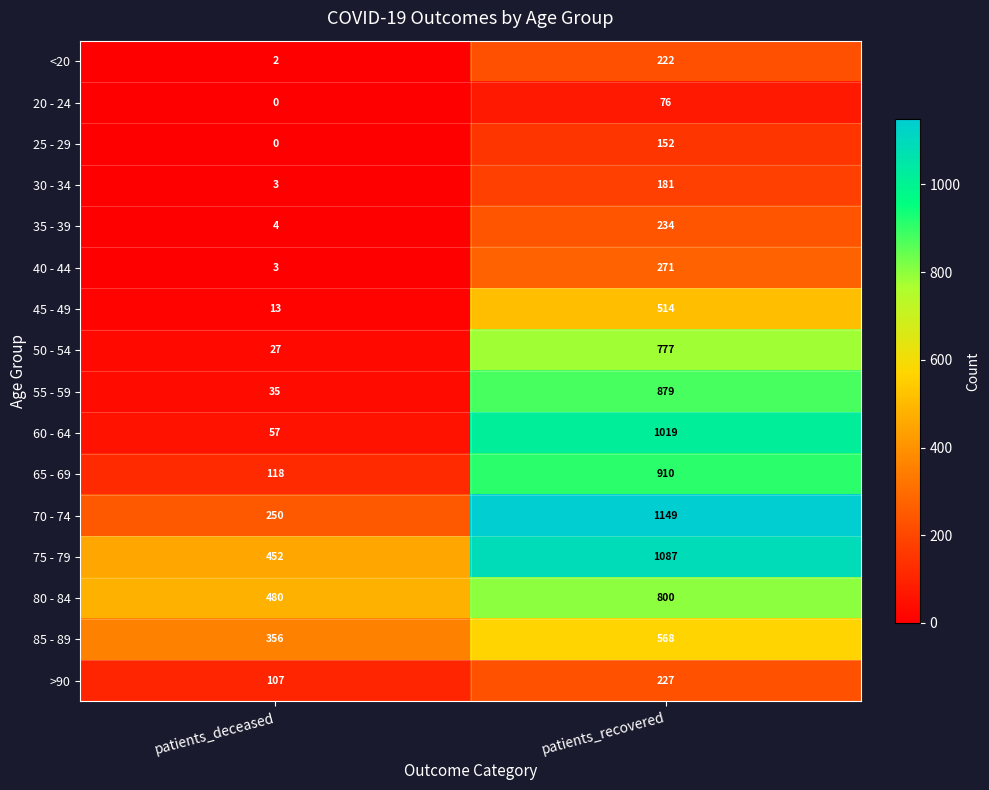

Is the value of 50 - 54 at patients_recovered greater than the value of 75 - 79 at patients_recovered?

No